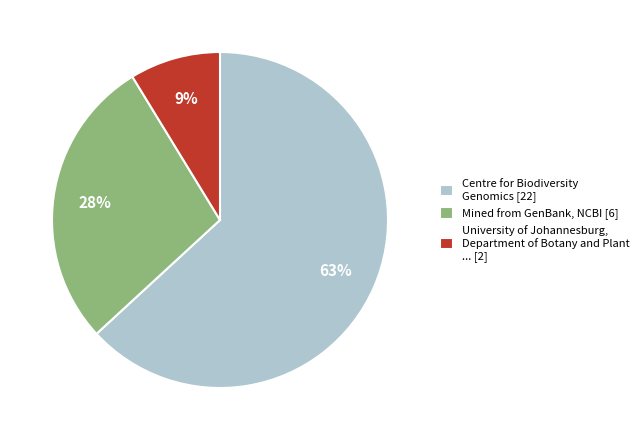

Is there a majority slice in this chart?

Yes